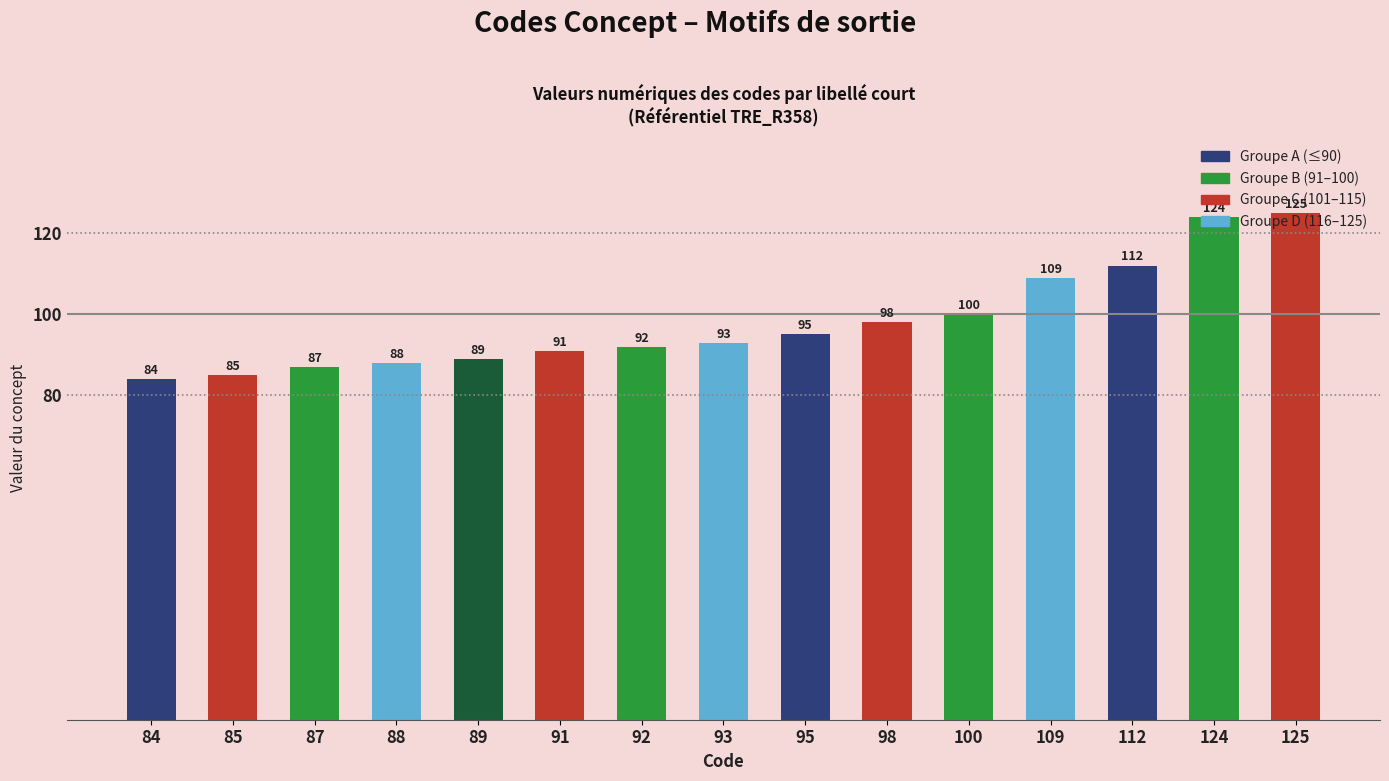

What is the value of the 14th bar from the left?

124